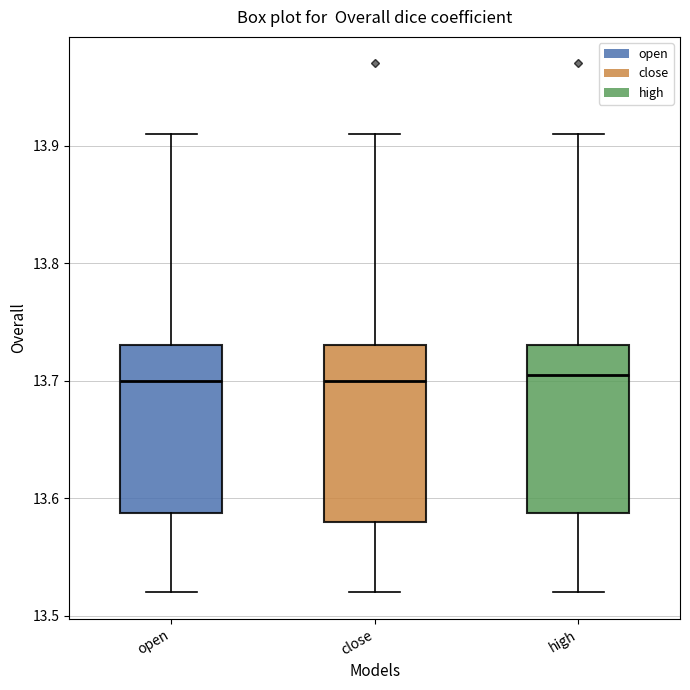

Reading left to right, transcribe this box plot: for each box, give where its median line is, the range the box spans, and where its two whiskers end, as read against the y-axis. The values are not printed on the chart, so give them approximately, as read against the axis.

open: median 13.70, box 13.59 to 13.73, whiskers 13.52 to 13.91
close: median 13.70, box 13.58 to 13.73, whiskers 13.52 to 13.91
high: median 13.71, box 13.59 to 13.73, whiskers 13.52 to 13.91